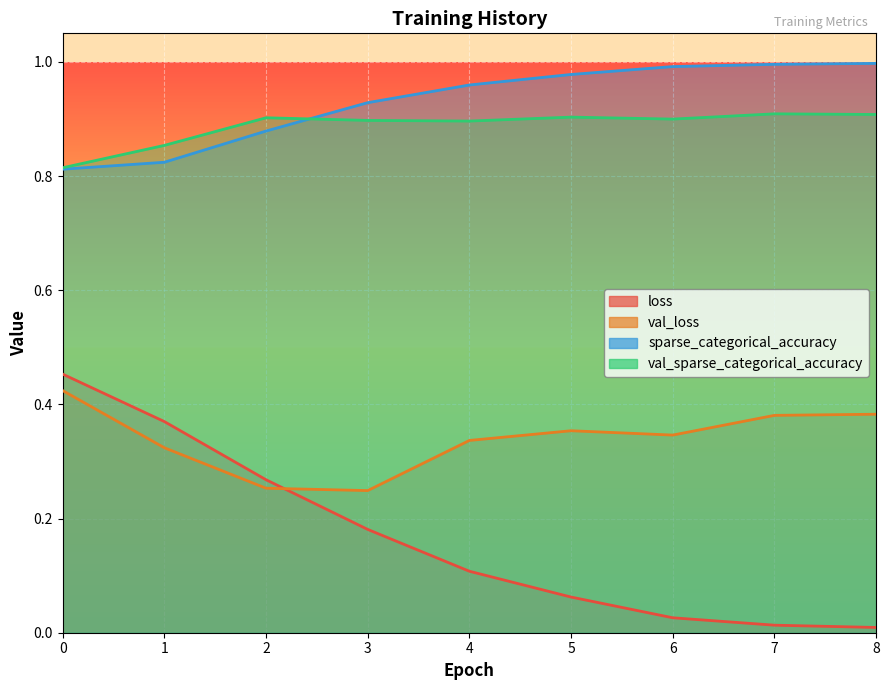

Does the chart display data point markers on the line(s)?

No